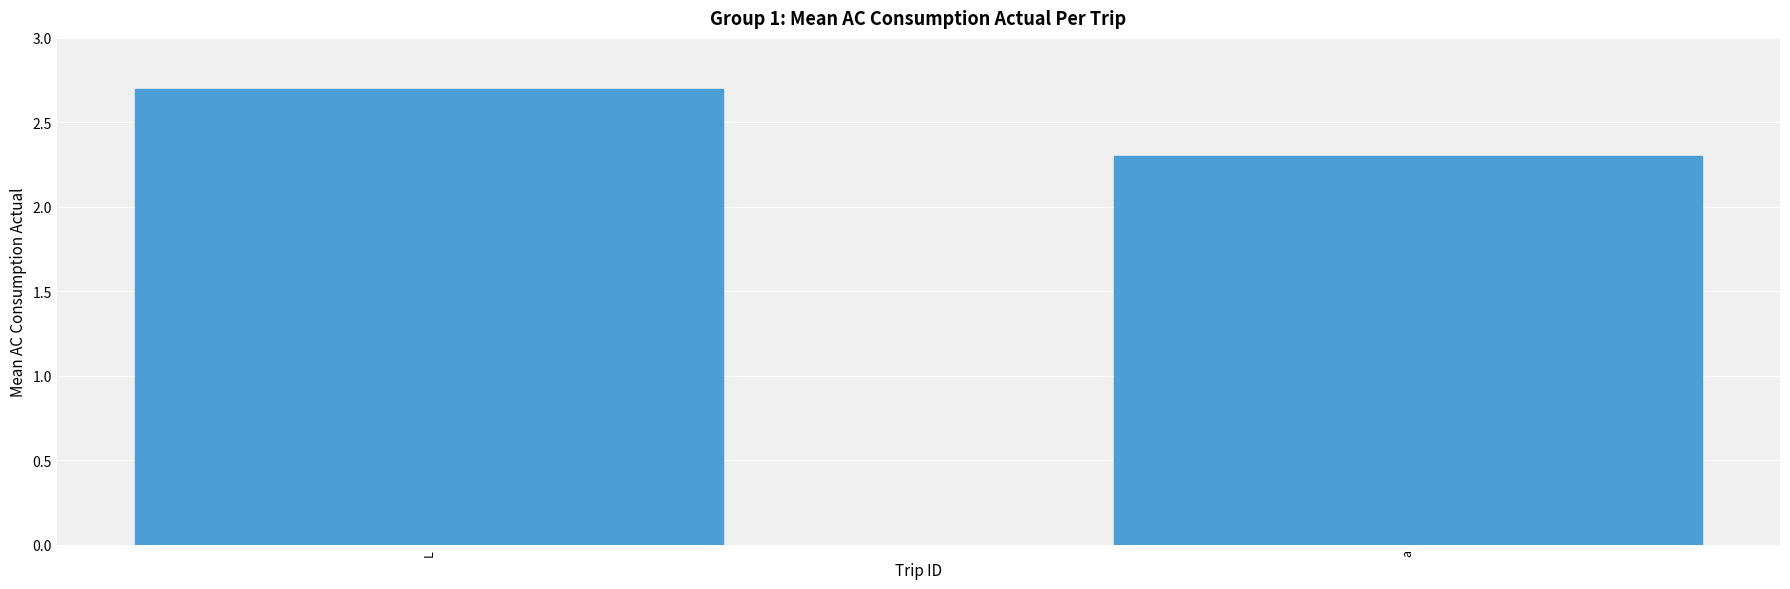

How many bars are there in total?

2